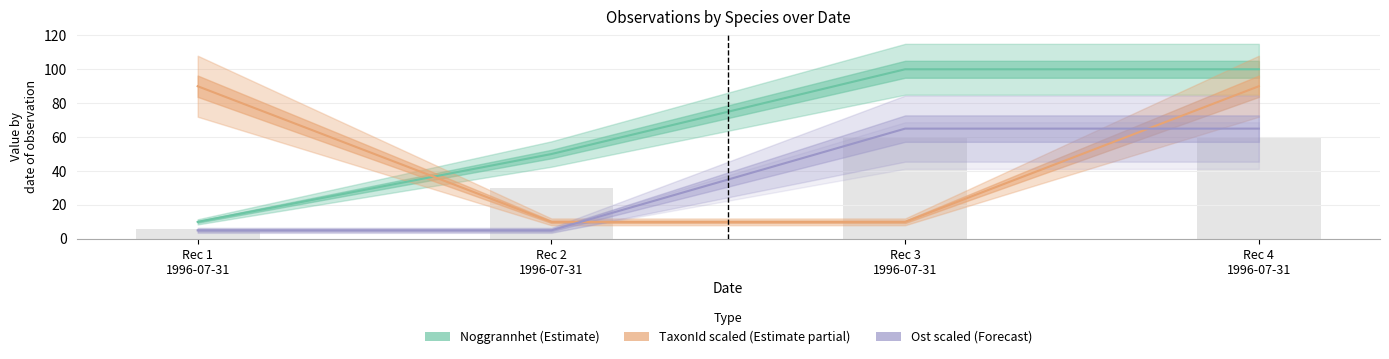

Rank the categories by Noggrannhet (Estimate) value from lowest to highest.

Rec 1
1996-07-31, Rec 2
1996-07-31, Rec 3
1996-07-31, Rec 4
1996-07-31